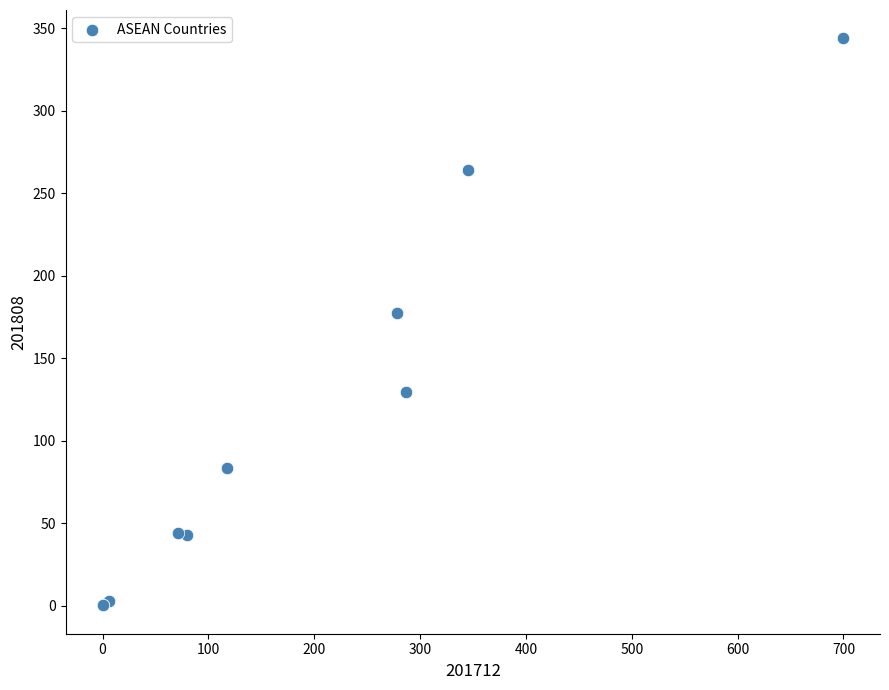

What Y value in the scatter plot is closest to 172?

177.6